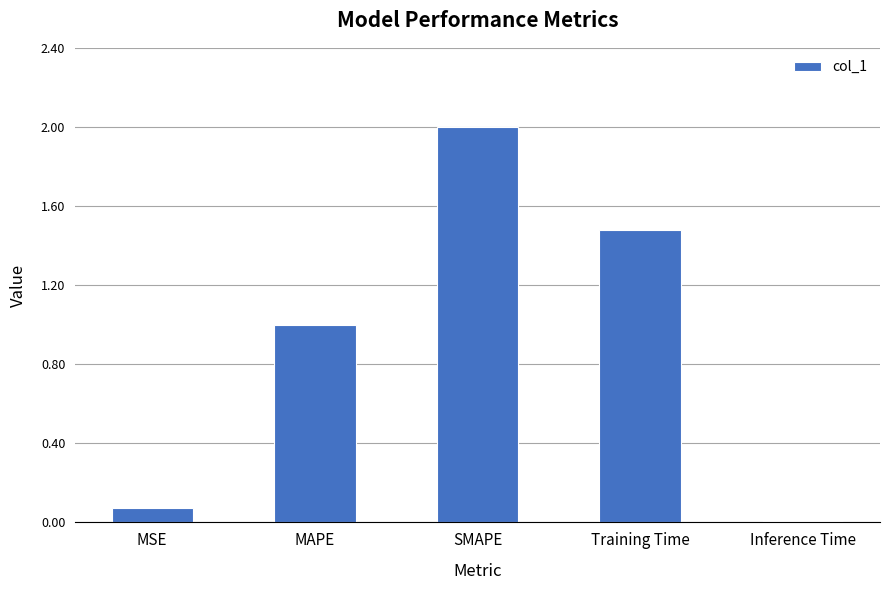

What is the ratio of the value at SMAPE to the value at MAPE?

2.0